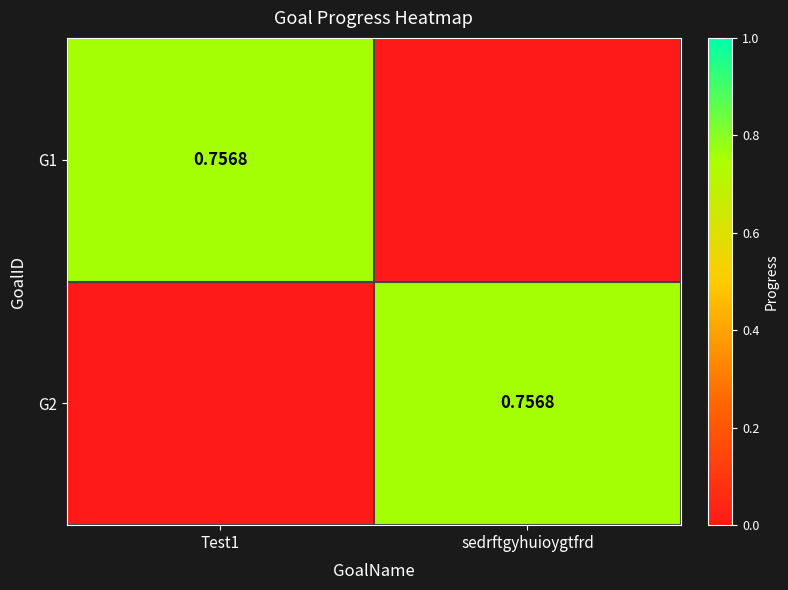

The value of G2 at sedrftgyhuioygtfrd is 0.8. True or false?

True